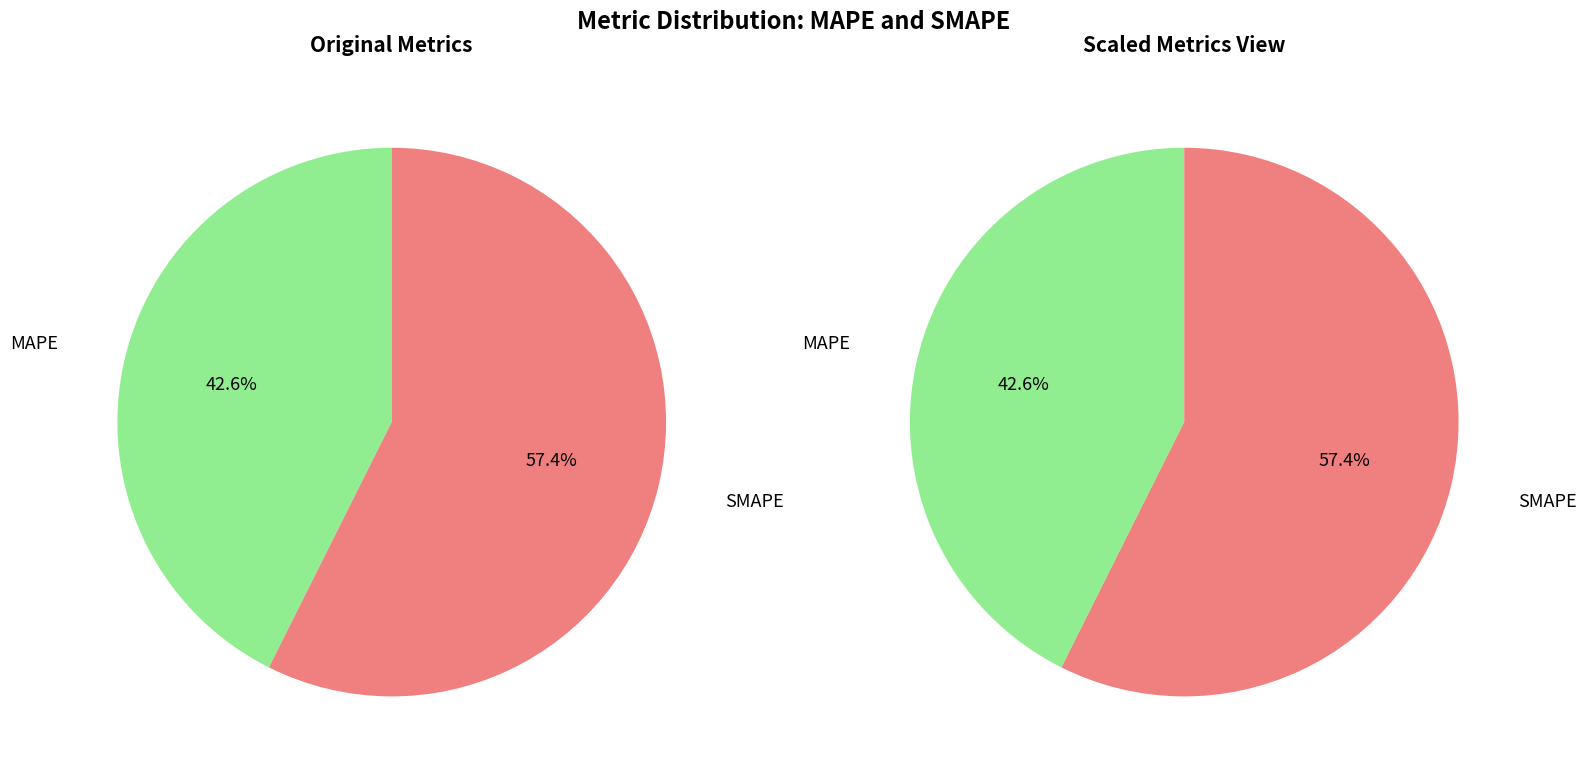

Is there any slice that represents more than half of the pie?

Yes